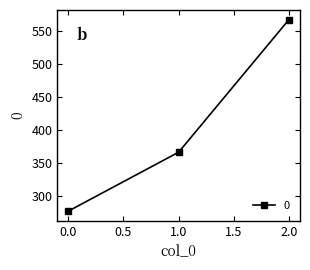

What is the ratio of the value at 0.0 to the value at 1.0?

0.8